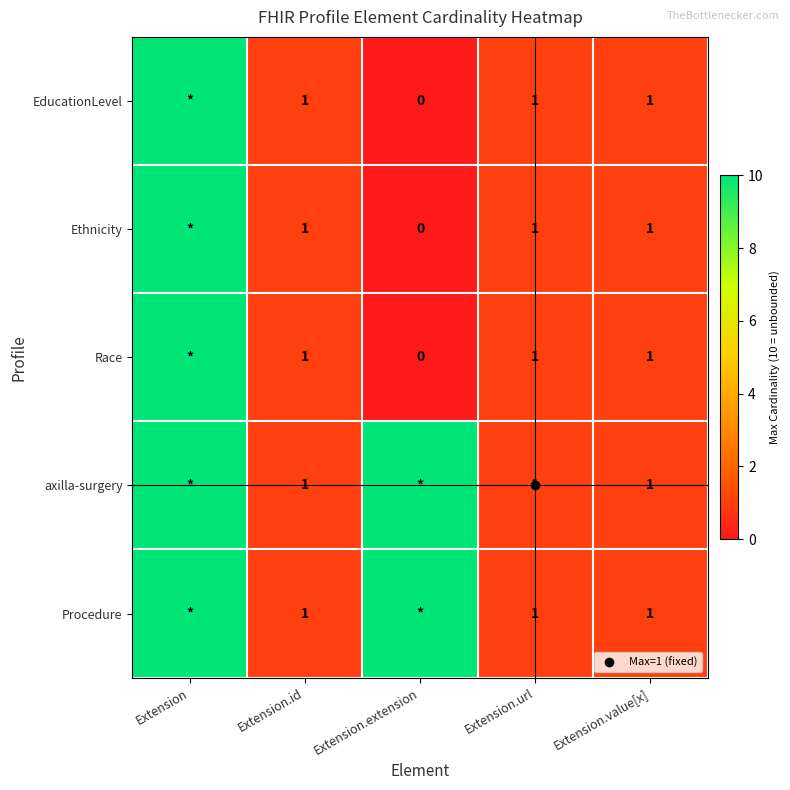

At which category is the sum across all series the highest?

Extension